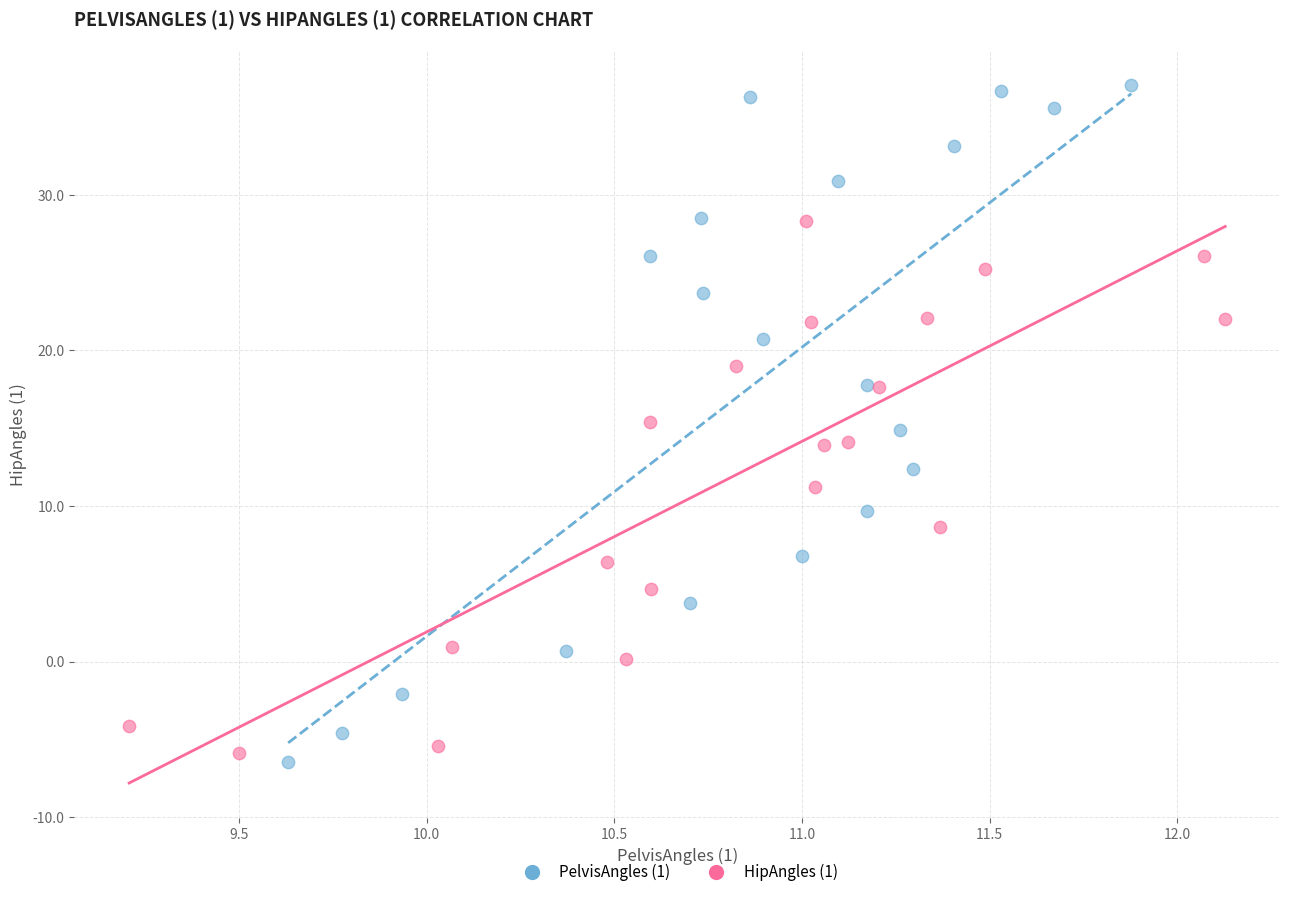

Which series has the largest Y range (max minus min)?

PelvisAngles (1)